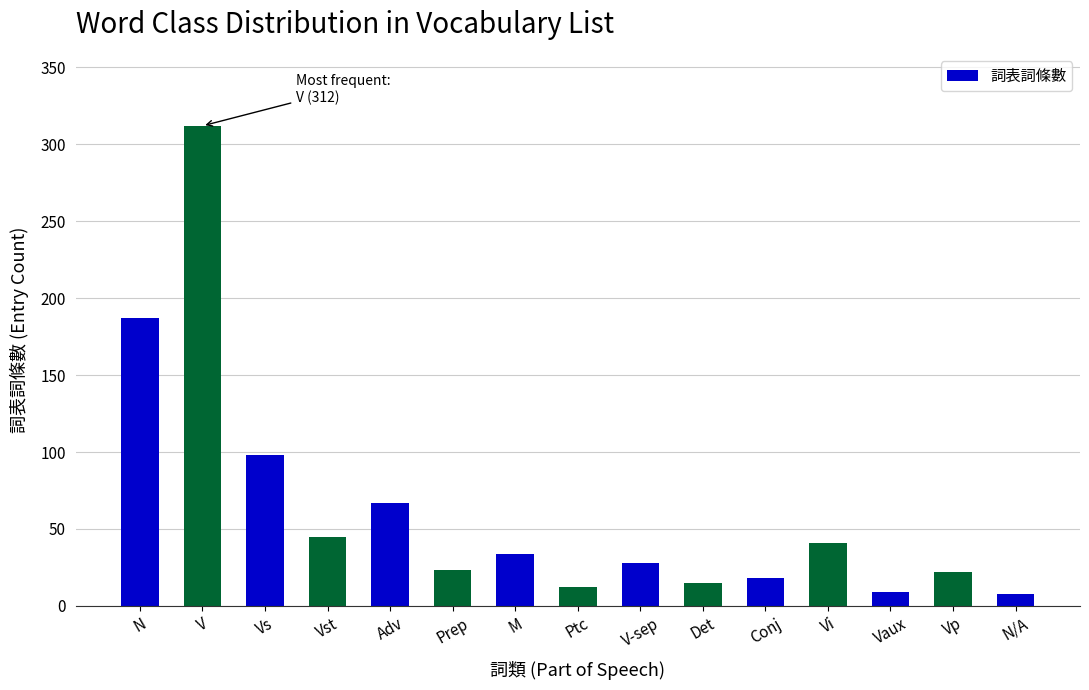

What is the change in value from V to V-sep?

-284